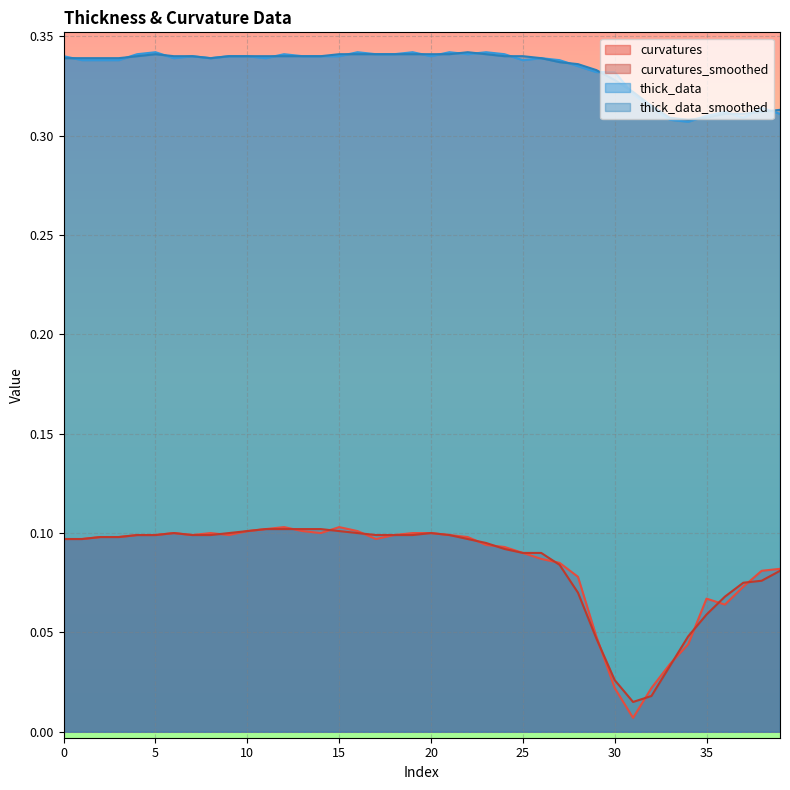

The curvatures series shows 0.0 at 33. True or false?

True